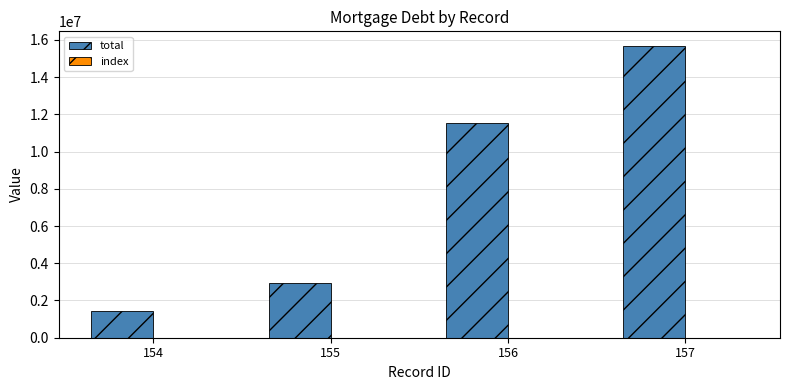

The value of total at 156 is 17066575. True or false?

False